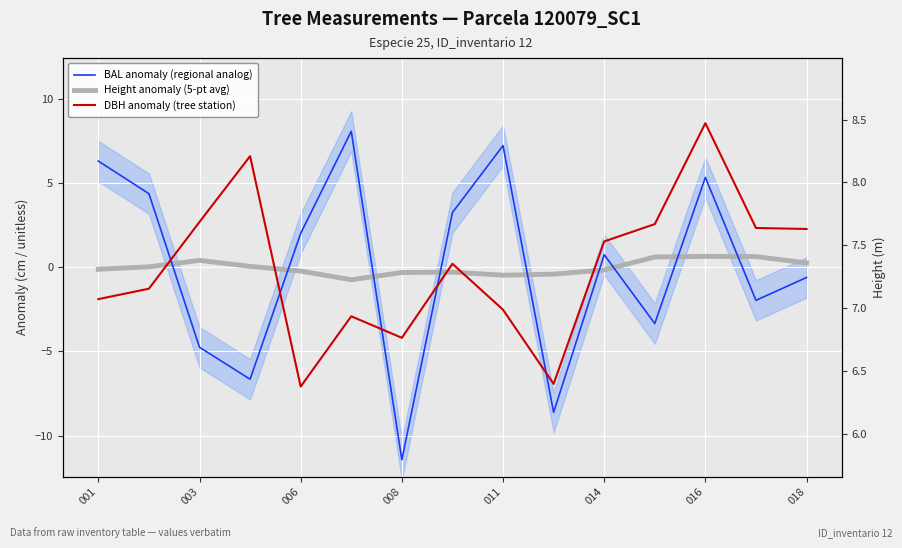

Is the value of Height anomaly (5-pt avg) at 018 greater than the value of BAL anomaly (regional analog) at 014?

No